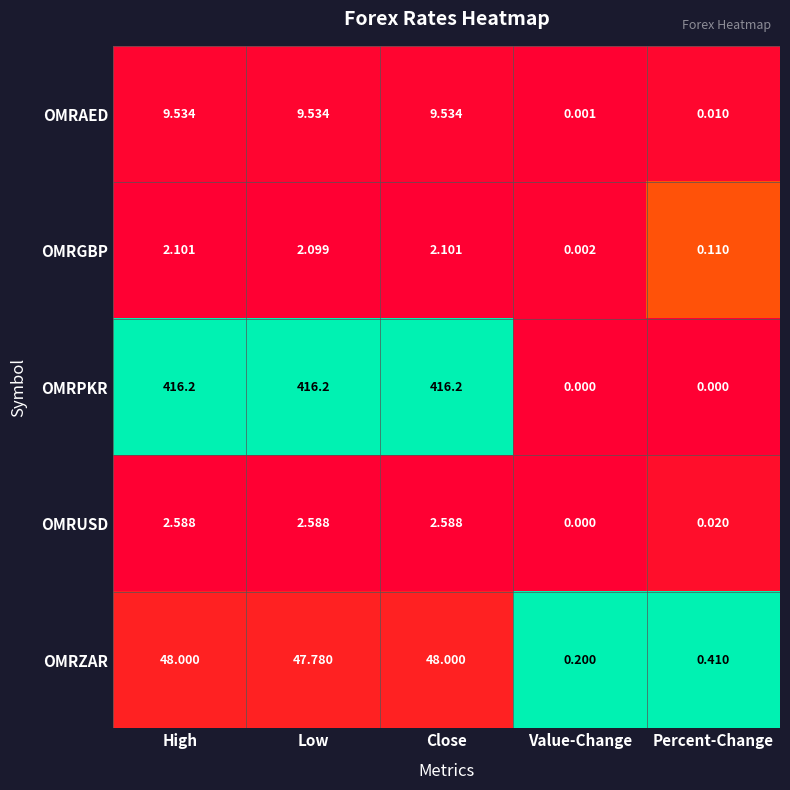

Rank the series by their maximum value, from lowest to highest.

OMRGBP, OMRUSD, OMRAED, OMRZAR, OMRPKR